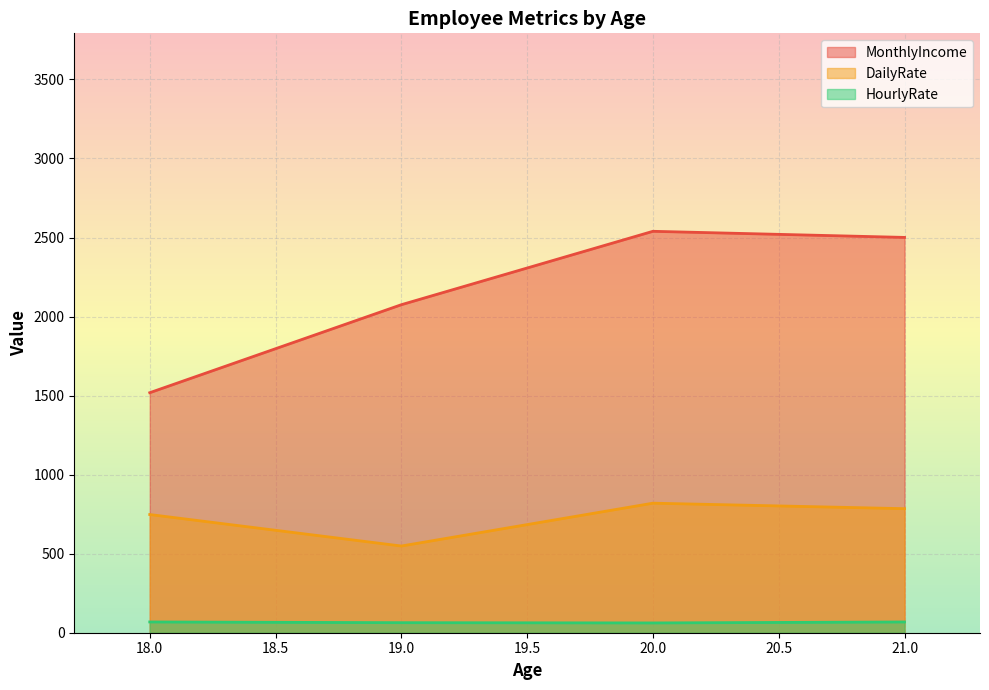

True or false: MonthlyIncome and HourlyRate cross at least once.

False